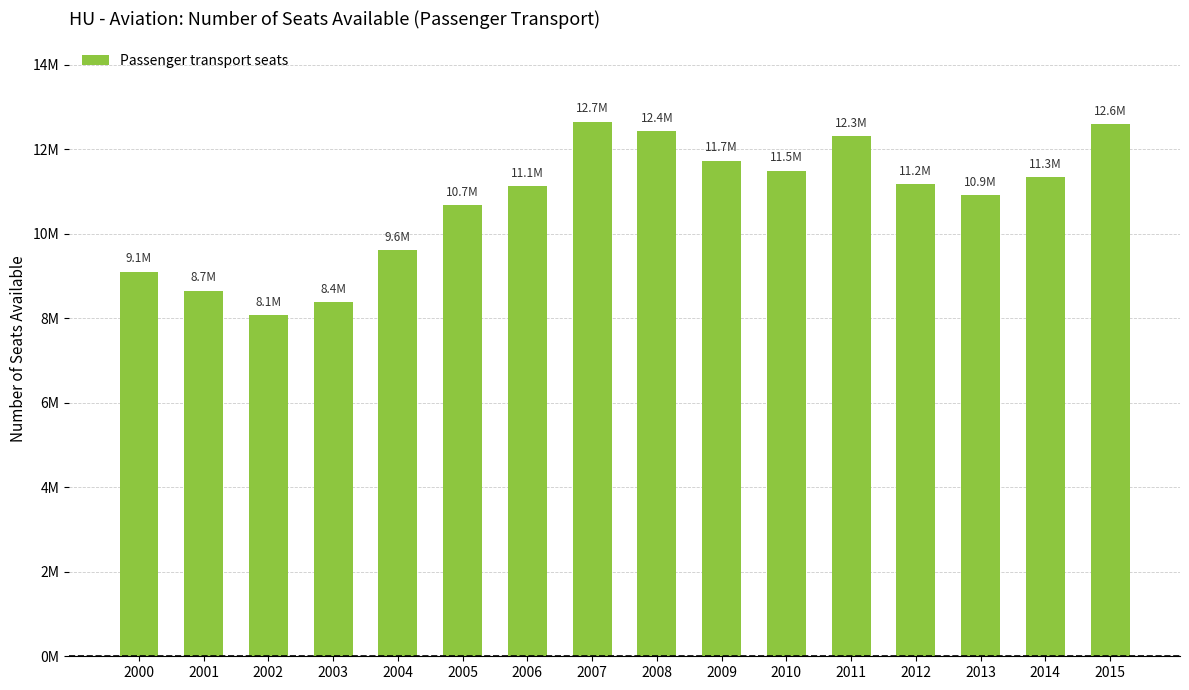

At which label does the data first exceed 11180185?

2007